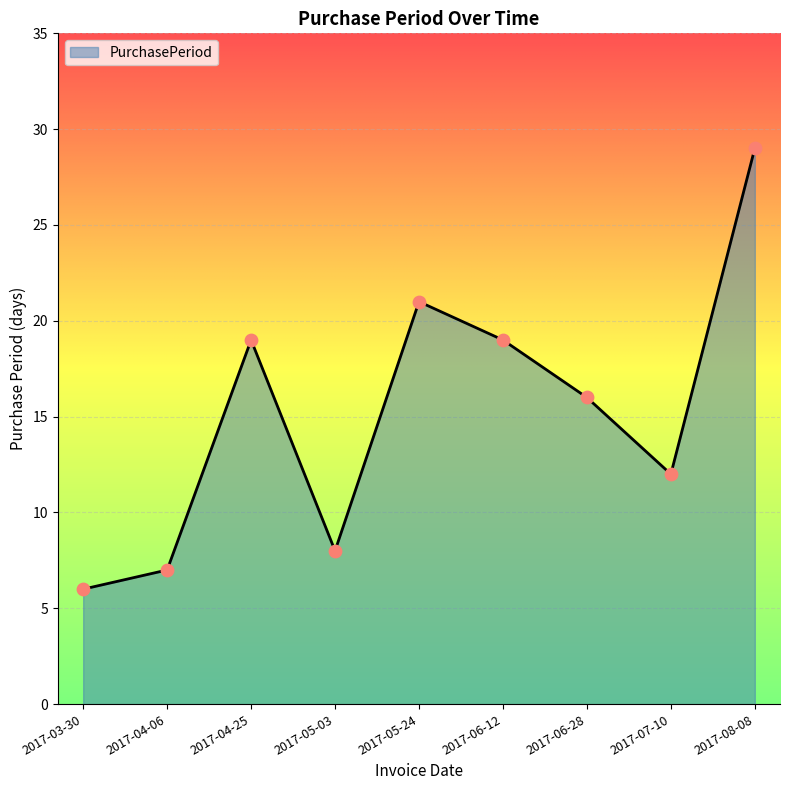

Approximately how many times larger is the value at 2017-04-25 compared to 2017-08-08?

0.7